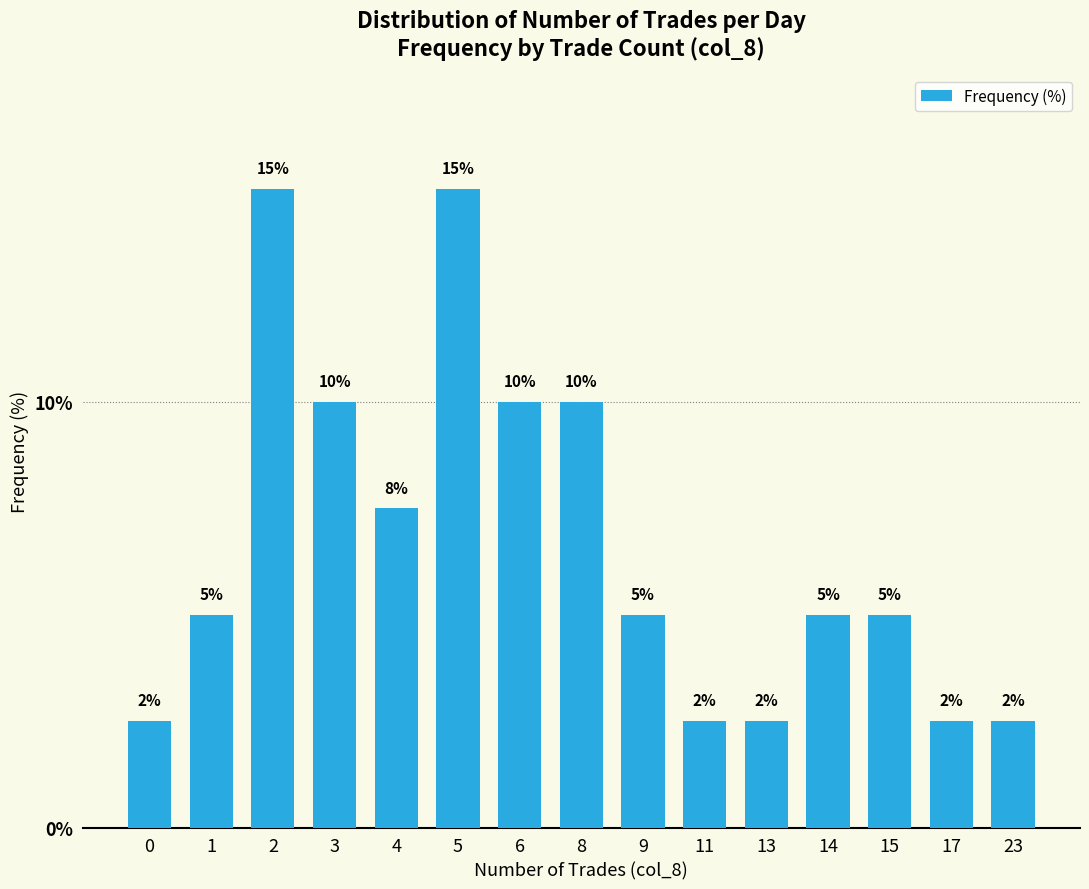

What is the value of the 8th bar from the left?

10.0